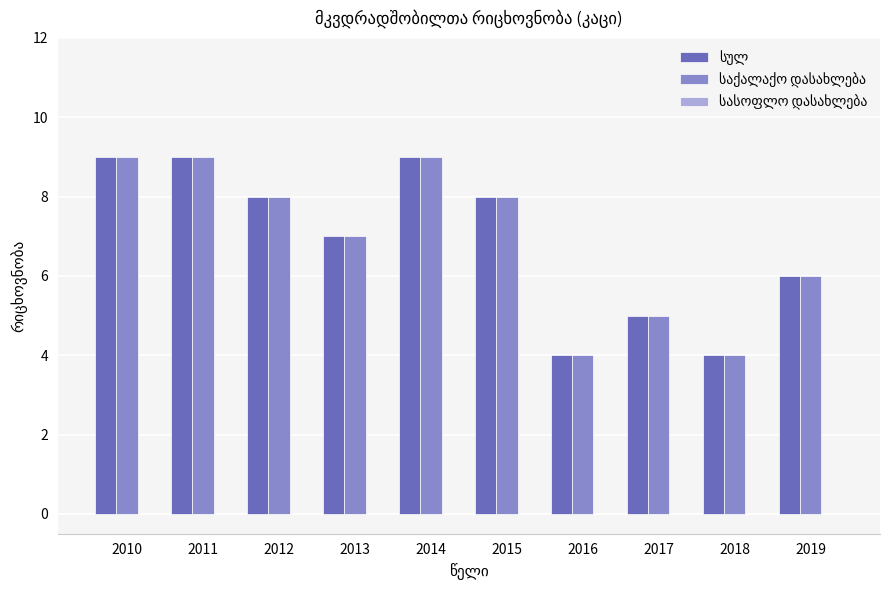

How many groups of bars are there?

10